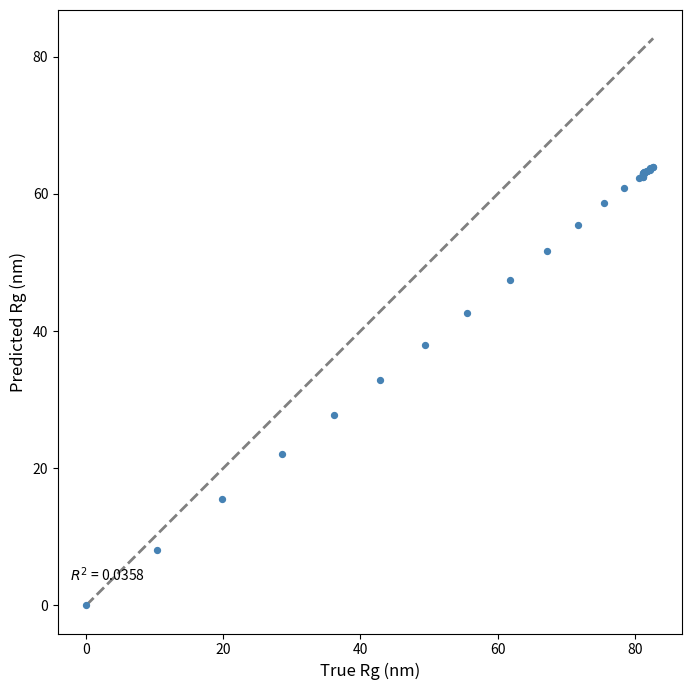

What Y value in the scatter plot is closest to 31?

32.8